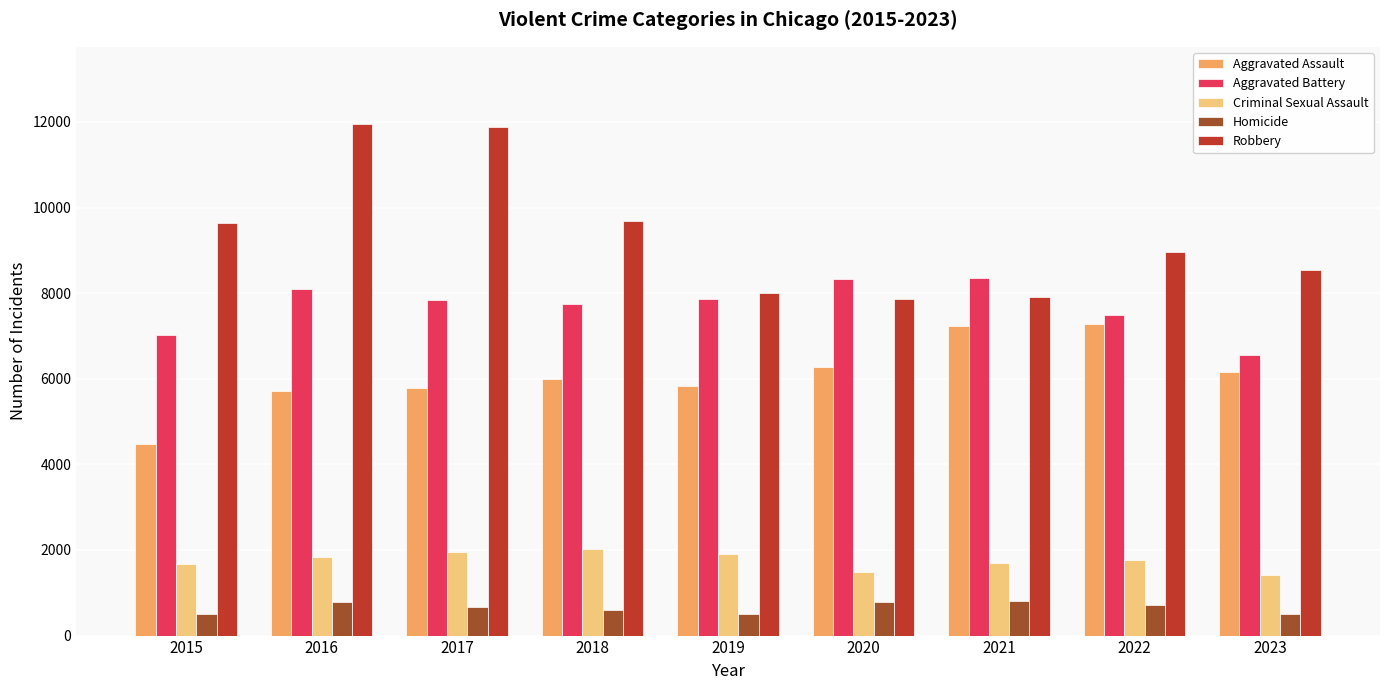

How many bars are there in total?

45